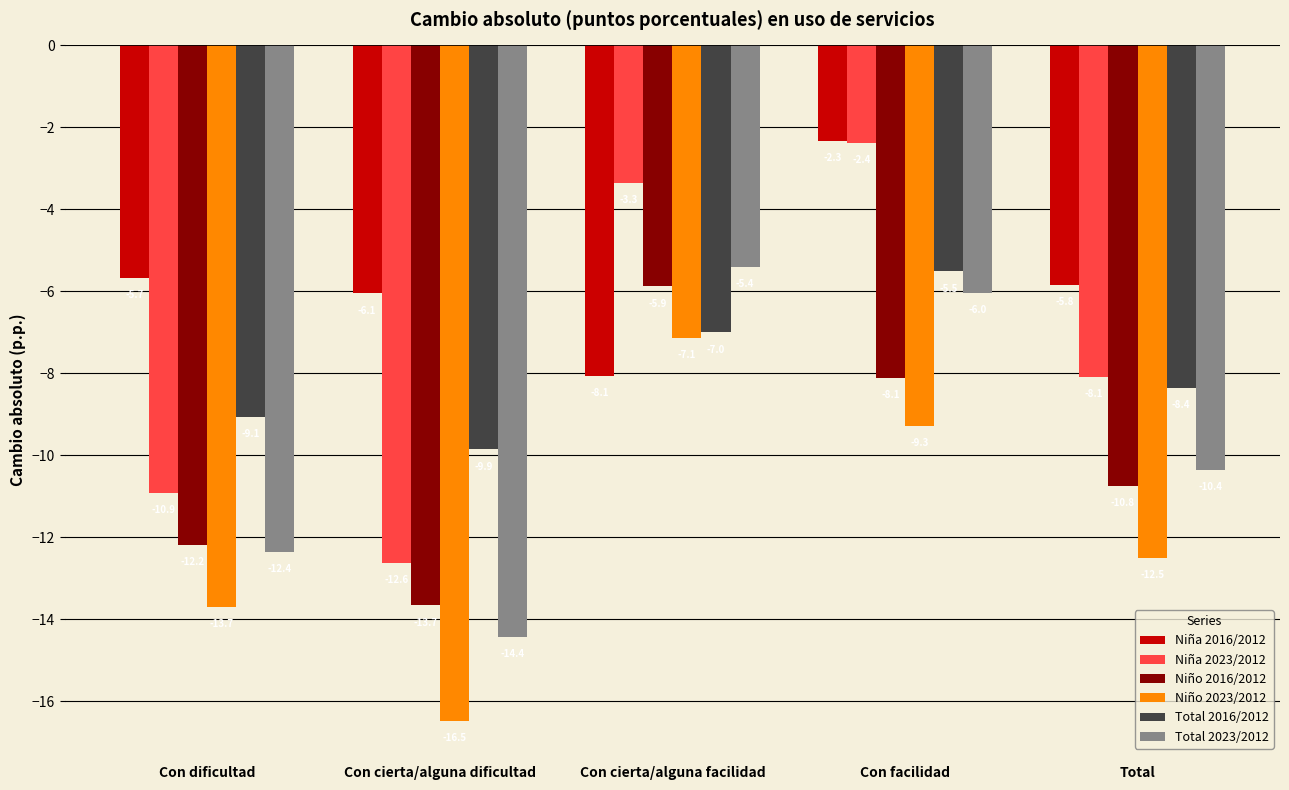

List the labels in order of Niña 2023/2012 value, smallest first.

Con cierta/alguna dificultad, Con dificultad, Total, Con cierta/alguna facilidad, Con facilidad